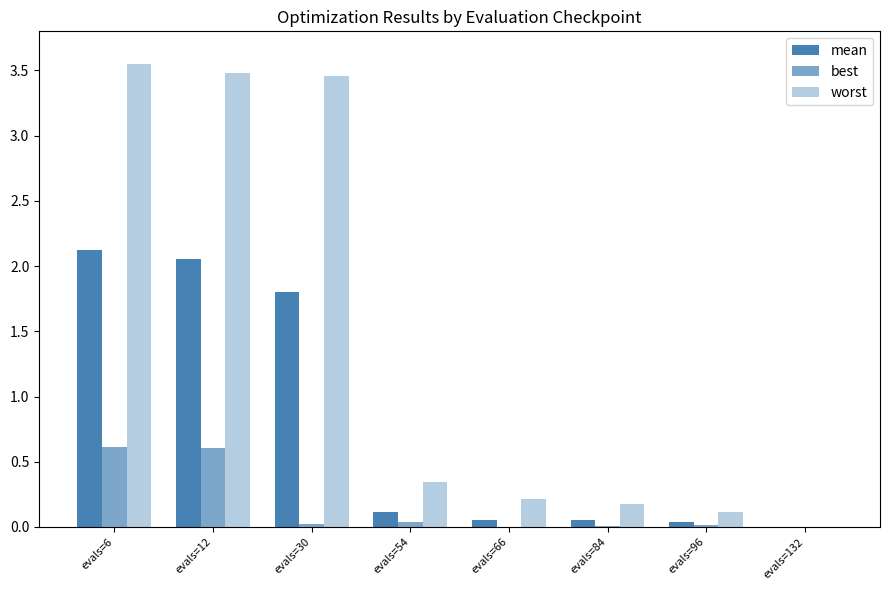

At which category is the sum across all series the highest?

evals=6